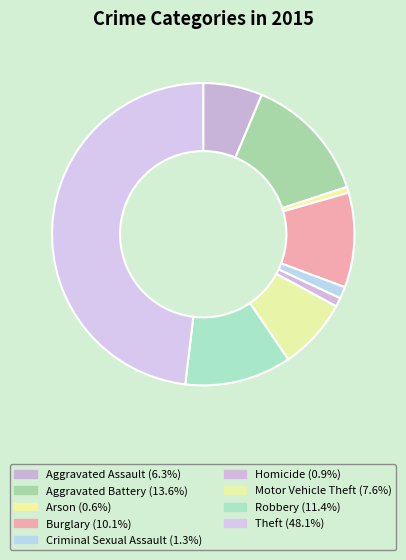

Is it true that Arson is 11% of the pie?

False